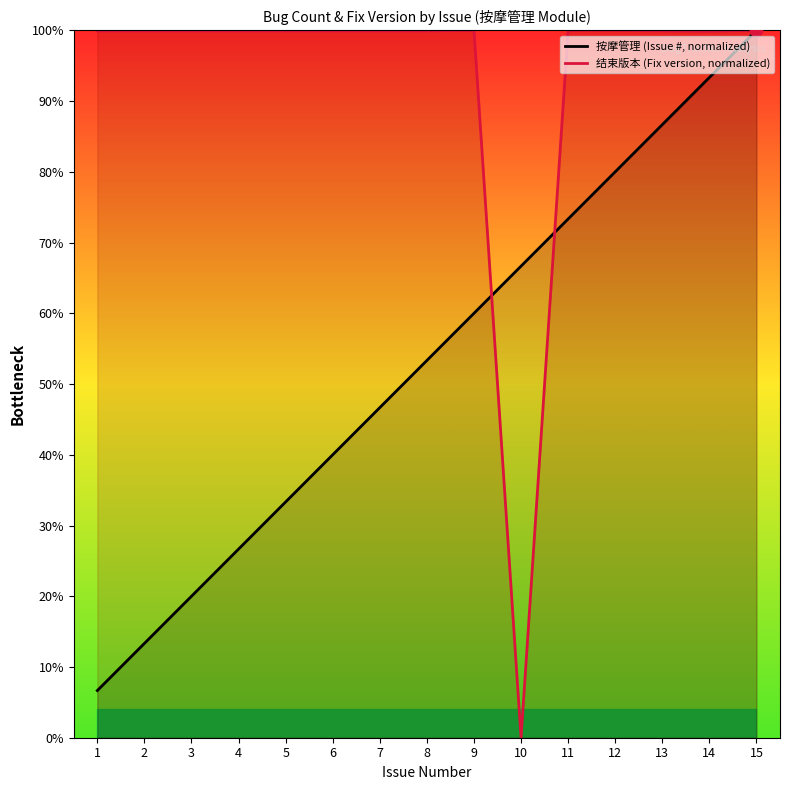

Which series contains the lowest Y value?

结束版本 (Fix version, normalized)